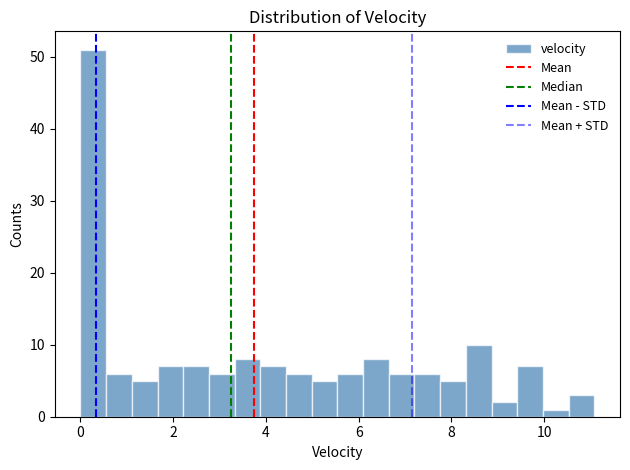

Read against the x-axis, roughly where is the centre of the tallest bar?

0.2